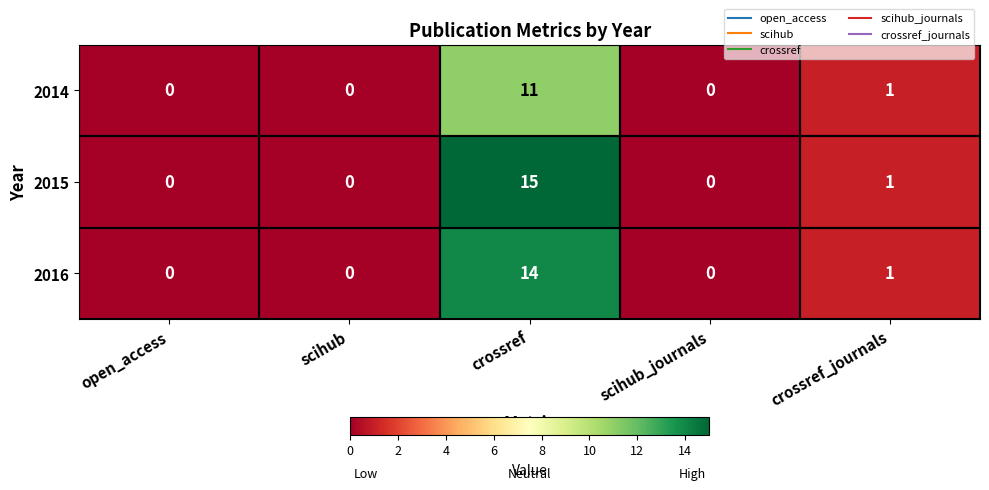

True or false: 2016 has a value of 14 at crossref.

True